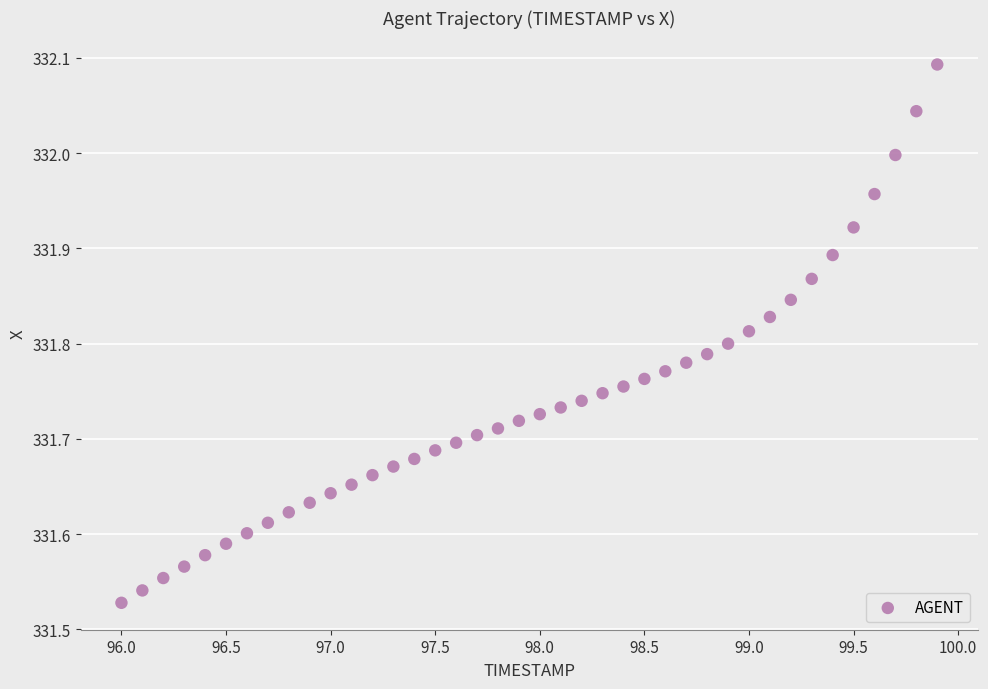

What is the range of X values (max minus min)?

3.9